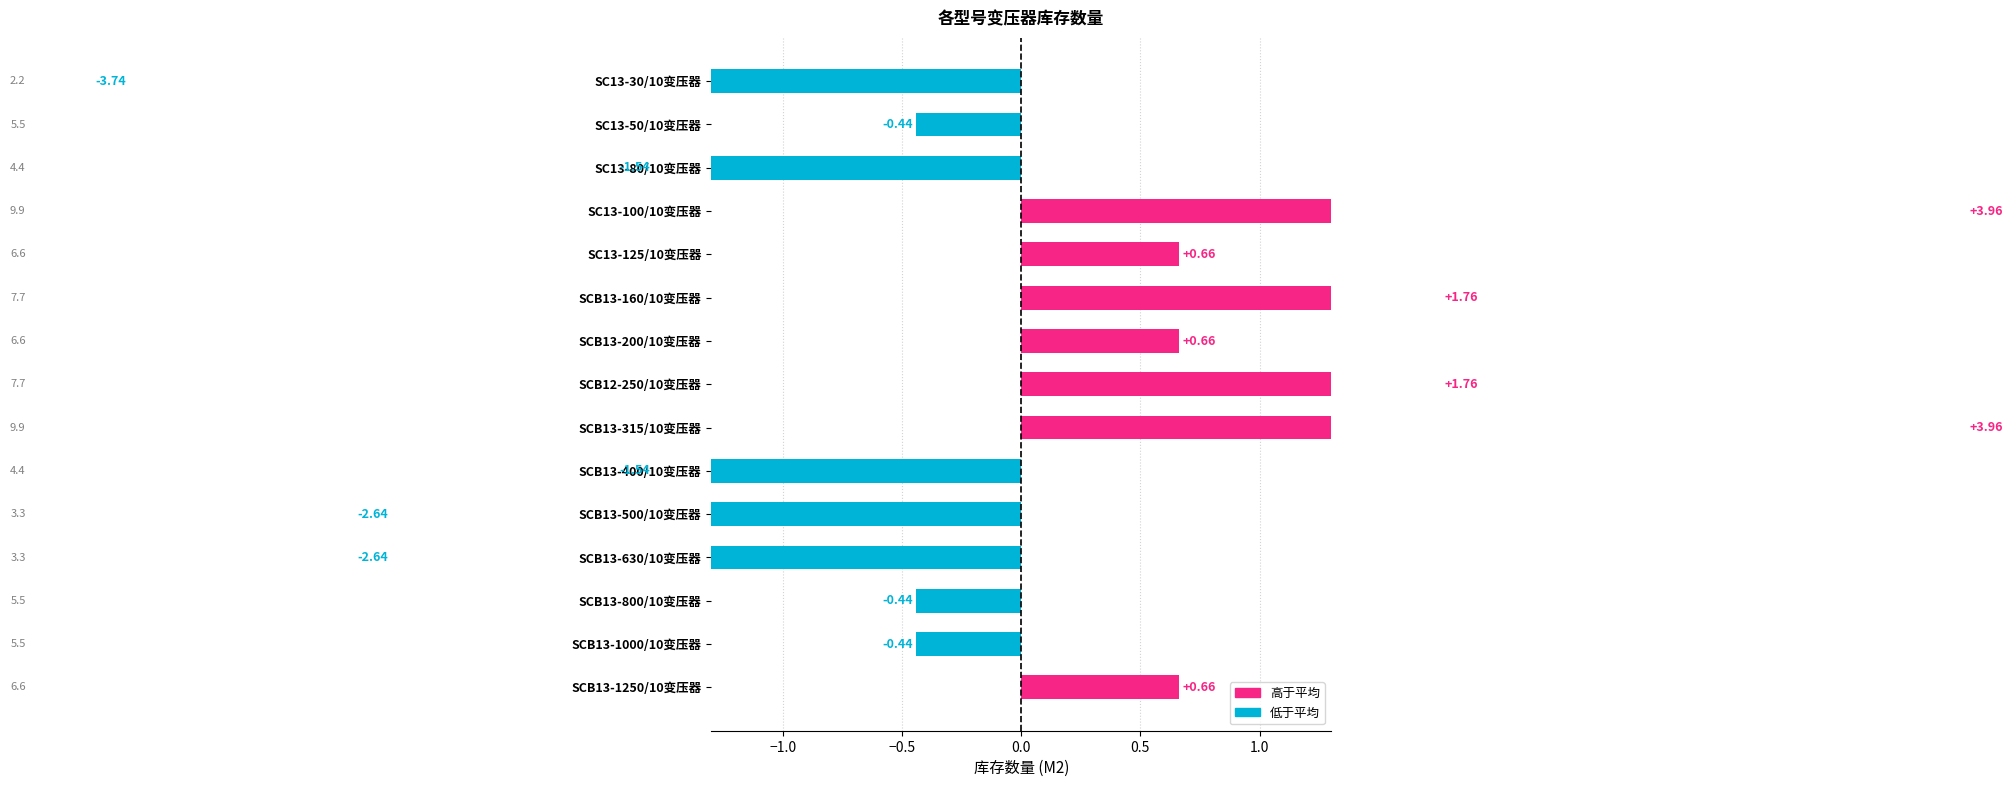

Reading left to right, transcribe all the data shown in this chart.

-3.7	-0.4	-1.5	4.0	0.7	1.8	0.7	1.8	4.0	-1.5	-2.6	-2.6	-0.4	-0.4	0.7